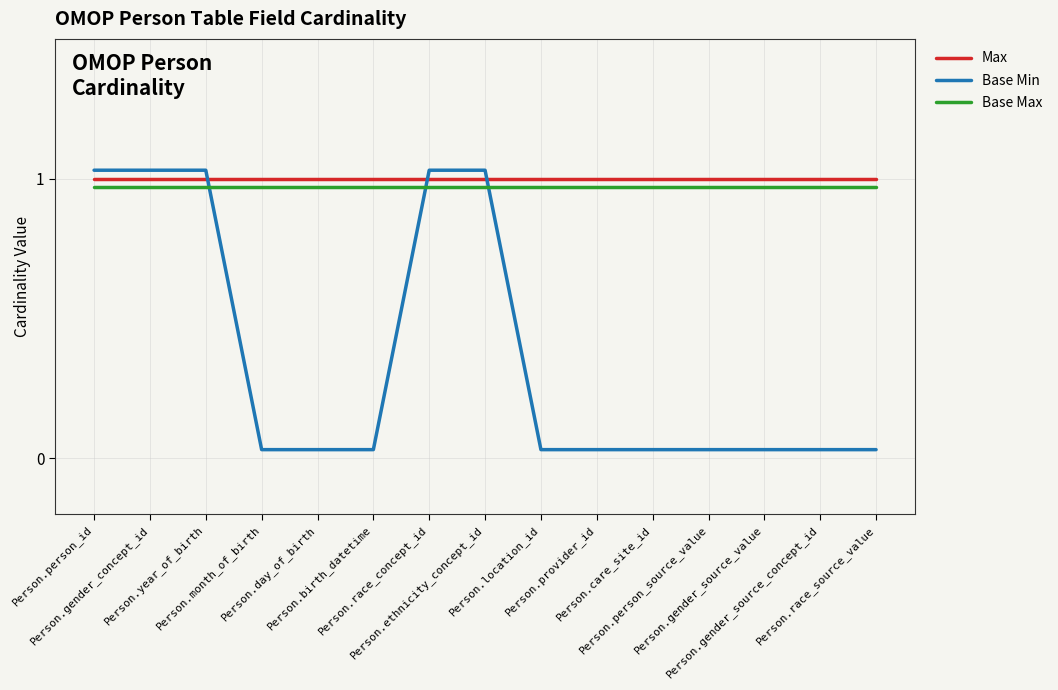

The value of Base Min at Person.person_source_value is 0.0. True or false?

True